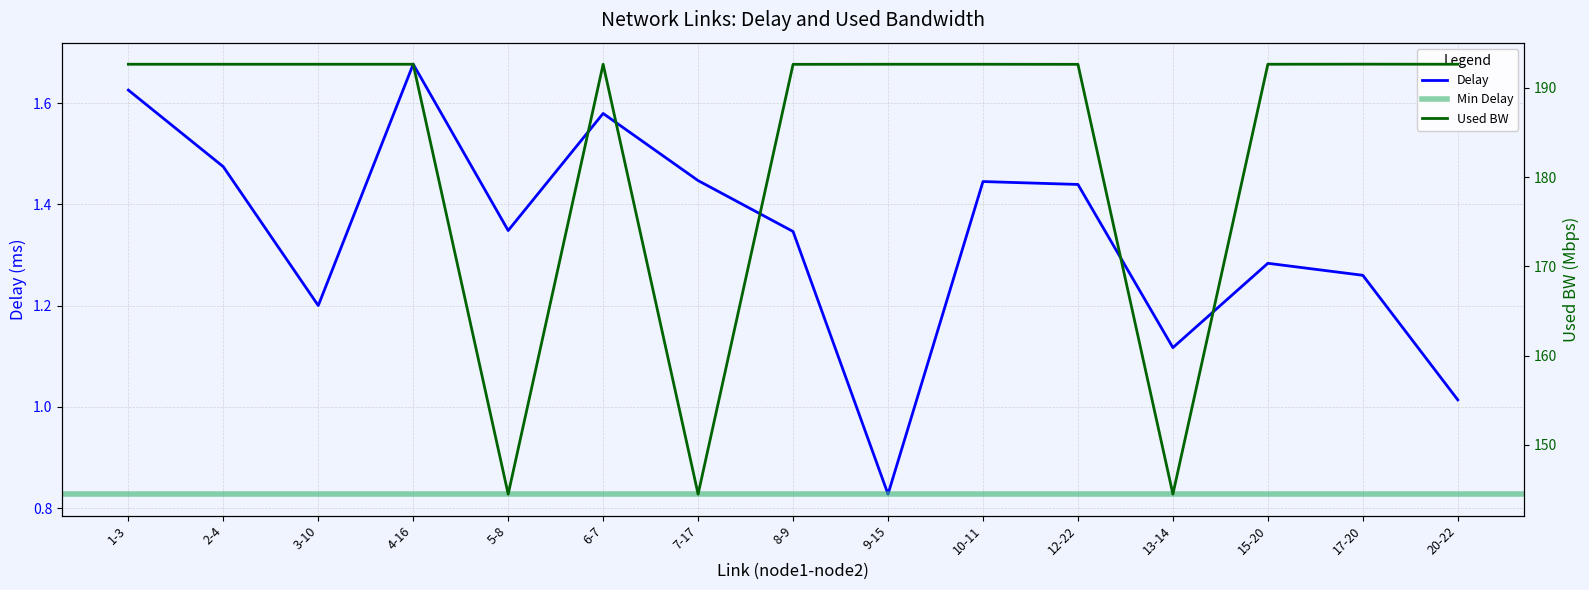

Reading right to left, what are all the values shown in this chart?

delay: 1.0	1.3	1.3	1.1	1.4	1.4	0.8	1.3	1.4	1.6	1.3	1.7	1.2	1.5	1.6
used_bw: 192.6	192.7	192.6	144.5	192.6	192.6	192.6	192.6	144.5	192.6	144.5	192.6	192.6	192.6	192.6